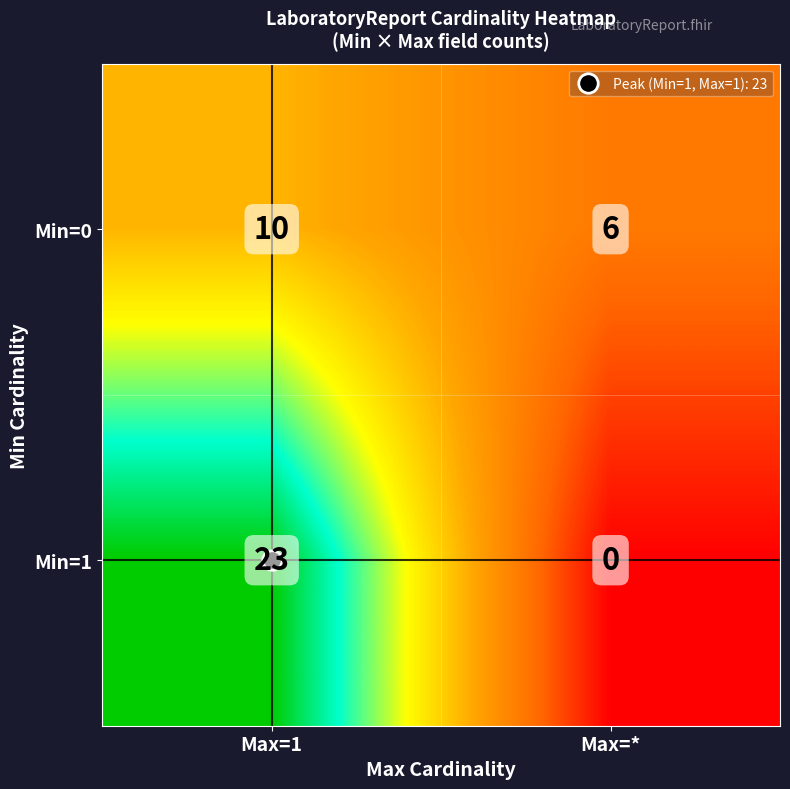

Is it true that Min=1 equals 7 at Max=1?

False